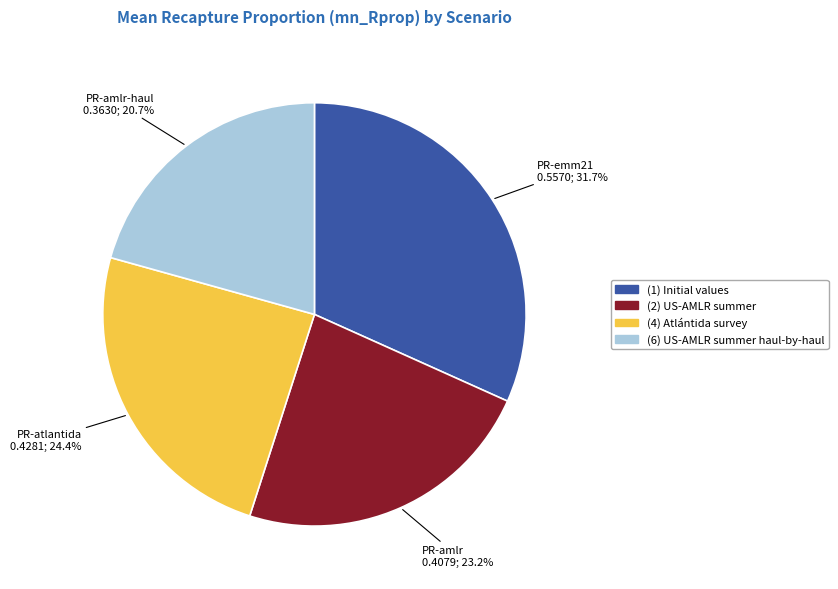

Is there a majority slice in this chart?

No